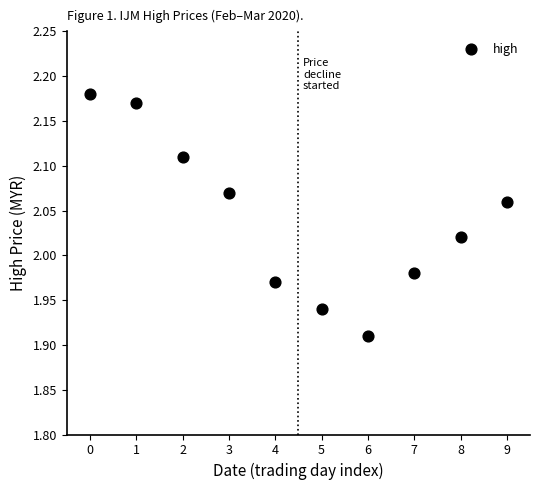

What is the range of Y values (max minus min)?

0.3